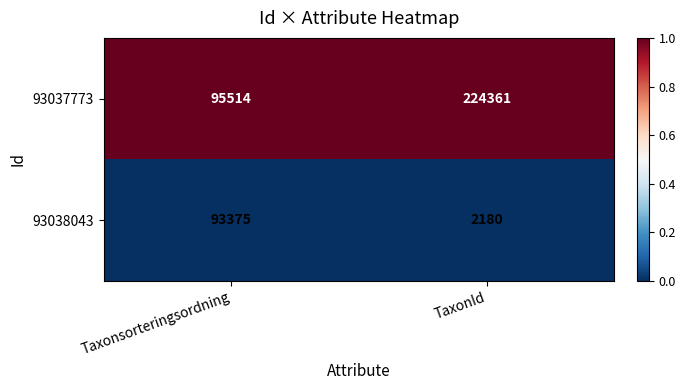

The 93037773 series shows 224361 at TaxonId. True or false?

True